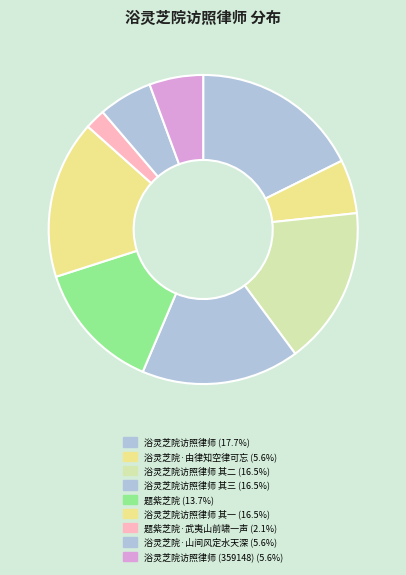

How many segments does this pie chart have?

9